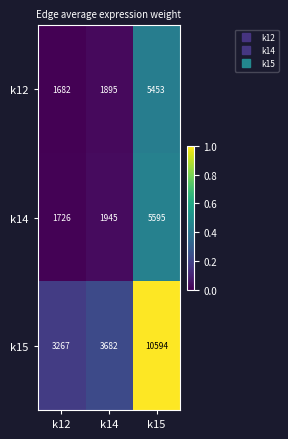

Which series has the widest spread of values?

k15